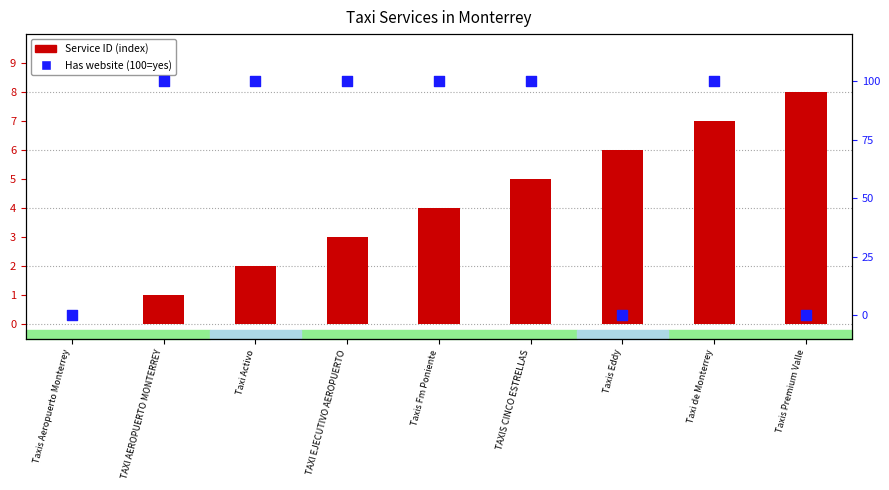

Which series has the largest total across all categories?

Has Website